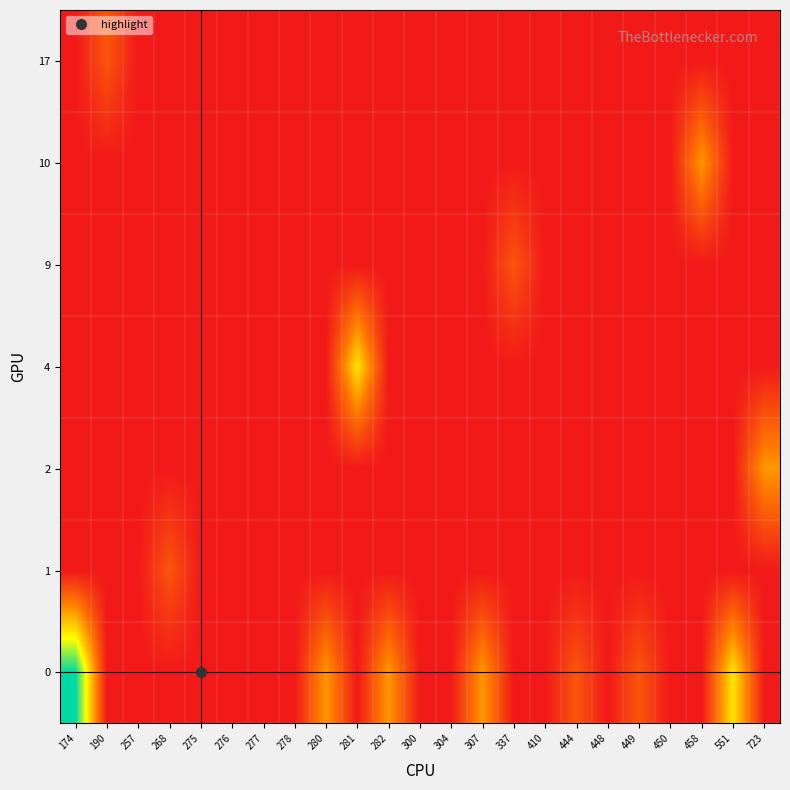

Reading right to left, extract all data points from this chart.

0: 723=0	551=3	458=0	450=0	449=1	448=0	444=1	410=0	337=0	307=2	304=0	300=0	282=2	281=0	280=2	278=0	277=0	276=0	275=0	268=0	257=0	190=0	174=5
1: 723=0	551=0	458=0	450=0	449=0	448=0	444=0	410=0	337=0	307=0	304=0	300=0	282=0	281=0	280=0	278=0	277=0	276=0	275=0	268=1	257=0	190=0	174=0
2: 723=2	551=0	458=0	450=0	449=0	448=0	444=0	410=0	337=0	307=0	304=0	300=0	282=0	281=0	280=0	278=0	277=0	276=0	275=0	268=0	257=0	190=0	174=0
4: 723=0	551=0	458=0	450=0	449=0	448=0	444=0	410=0	337=0	307=0	304=0	300=0	282=0	281=3	280=0	278=0	277=0	276=0	275=0	268=0	257=0	190=0	174=0
9: 723=0	551=0	458=0	450=0	449=0	448=0	444=0	410=0	337=1	307=0	304=0	300=0	282=0	281=0	280=0	278=0	277=0	276=0	275=0	268=0	257=0	190=0	174=0
10: 723=0	551=0	458=2	450=0	449=0	448=0	444=0	410=0	337=0	307=0	304=0	300=0	282=0	281=0	280=0	278=0	277=0	276=0	275=0	268=0	257=0	190=0	174=0
17: 723=0	551=0	458=0	450=0	449=0	448=0	444=0	410=0	337=0	307=0	304=0	300=0	282=0	281=0	280=0	278=0	277=0	276=0	275=0	268=0	257=0	190=1	174=0